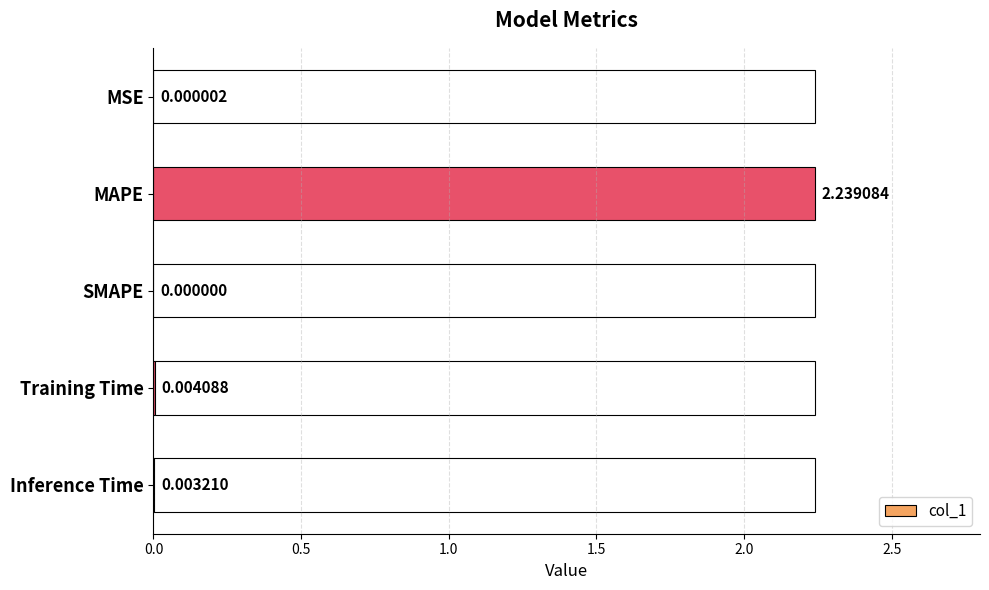

What is the change in value from MAPE to SMAPE?

-2.2